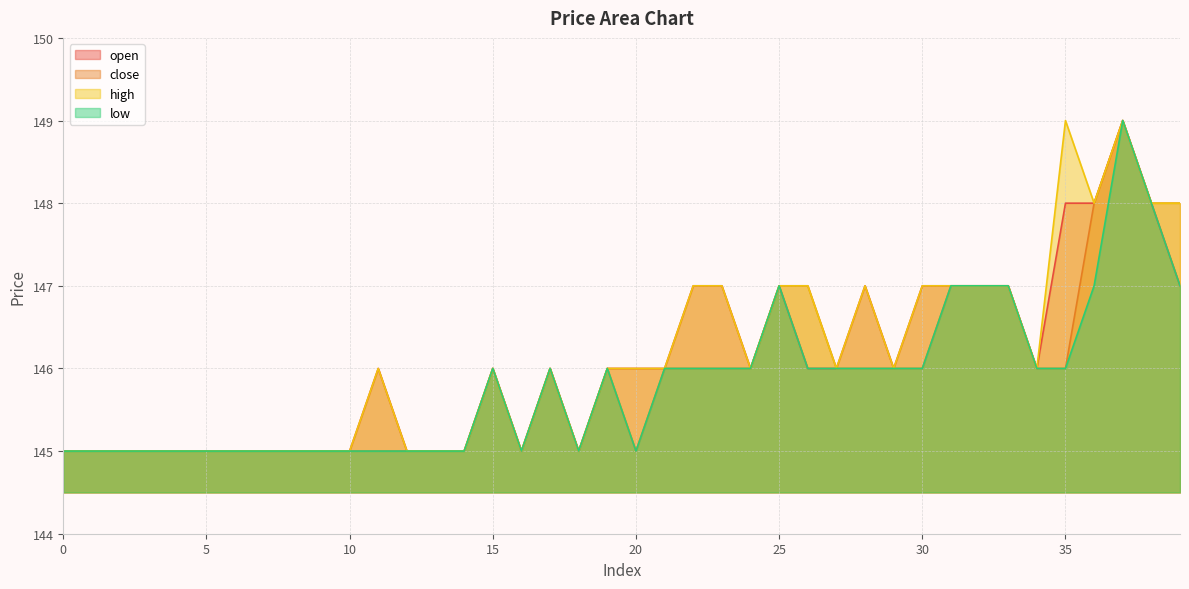

Which series changed the most between 16 and 36?

open